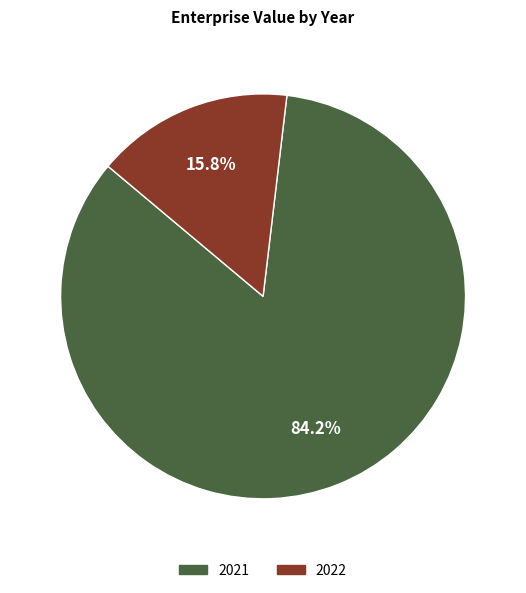

Does 2022 account for over 50% of the chart?

No